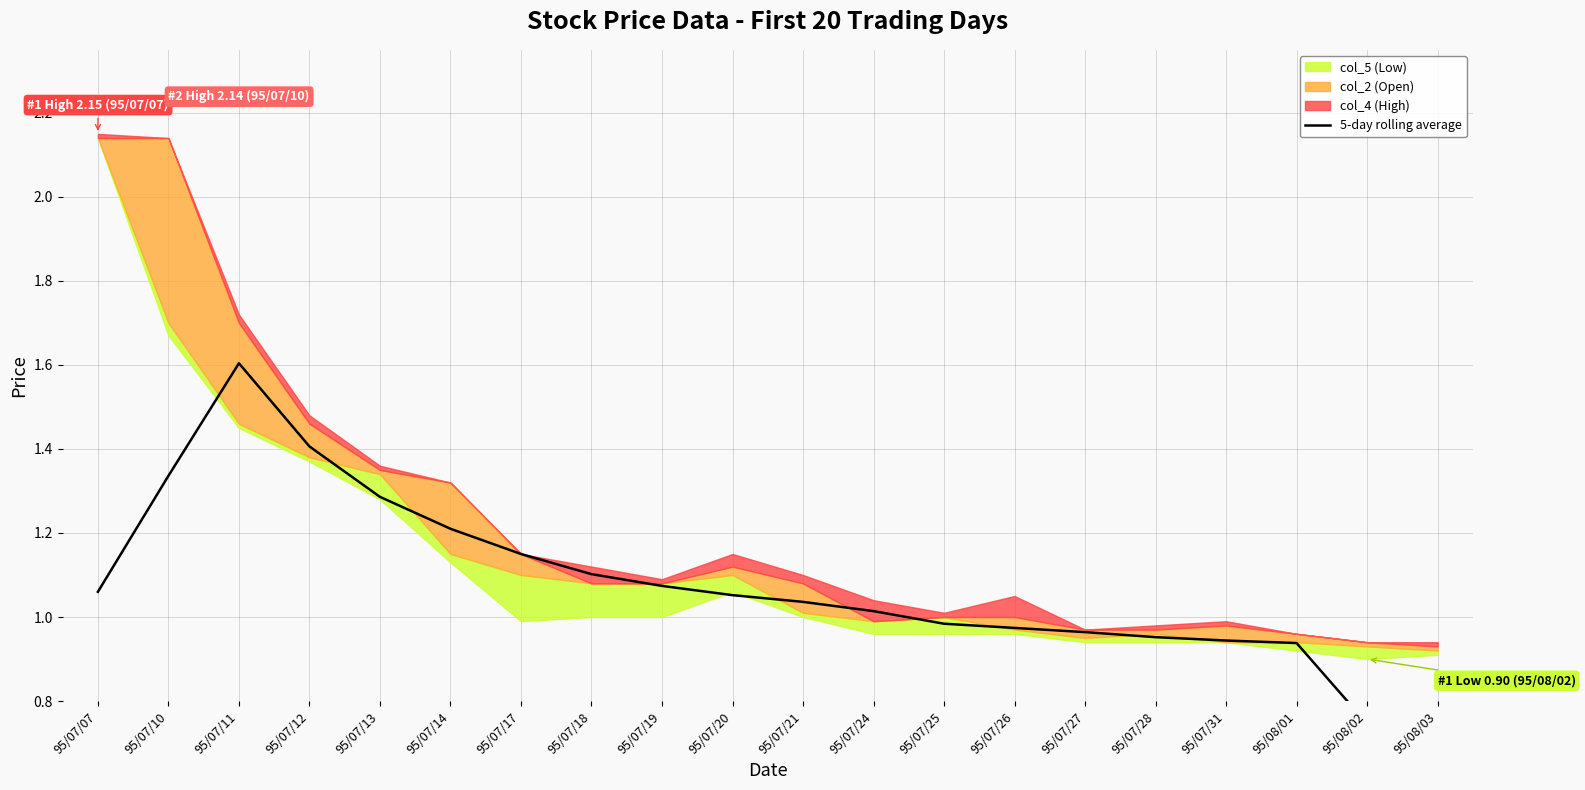

What is the difference between the second highest and minimum values?

0.8